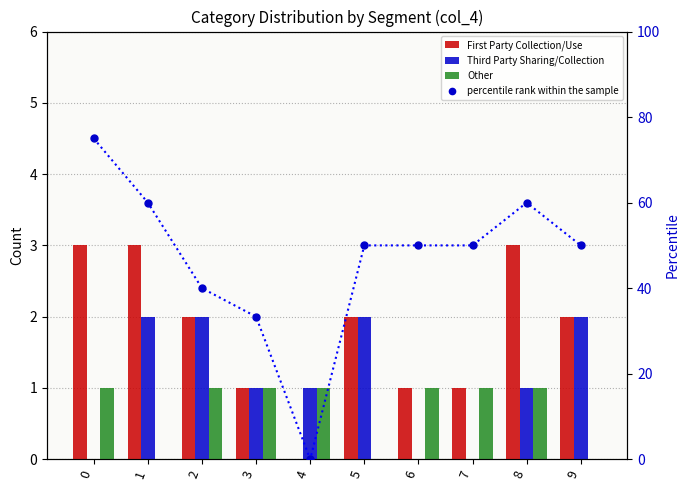

Is the value of Other at 9 greater than the value of percentile rank within the sample at 6?

No